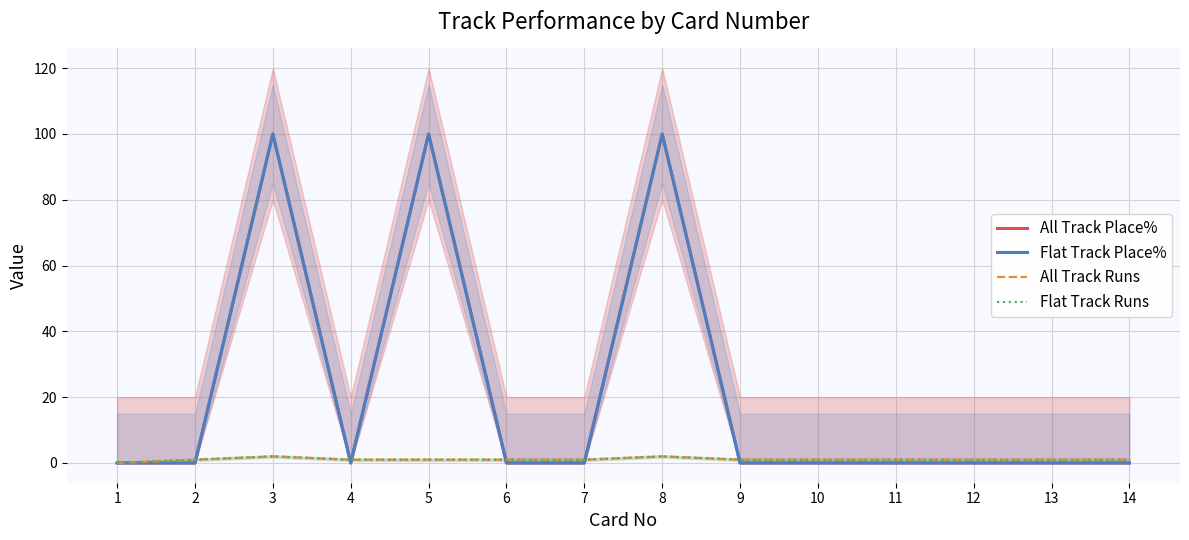

Rank the categories by Flat Track Place% value from highest to lowest.

3, 5, 8, 1, 2, 4, 6, 7, 9, 10, 11, 12, 13, 14